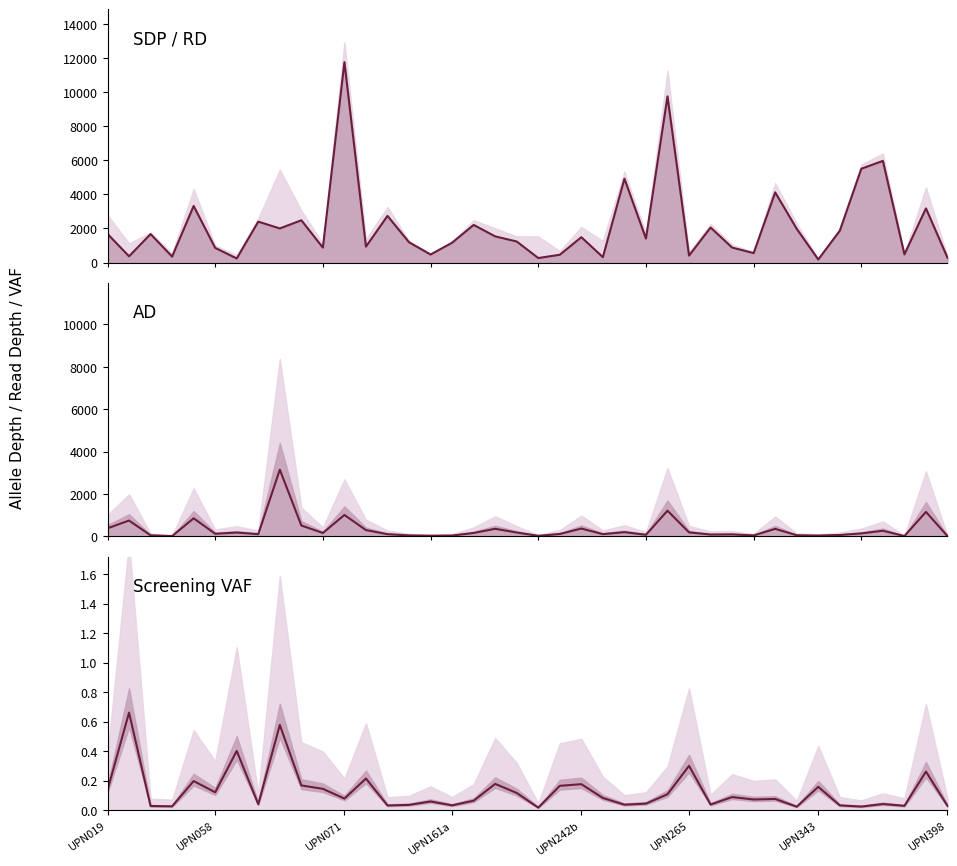

Between 11 and 20, which series saw the biggest shift?

RD